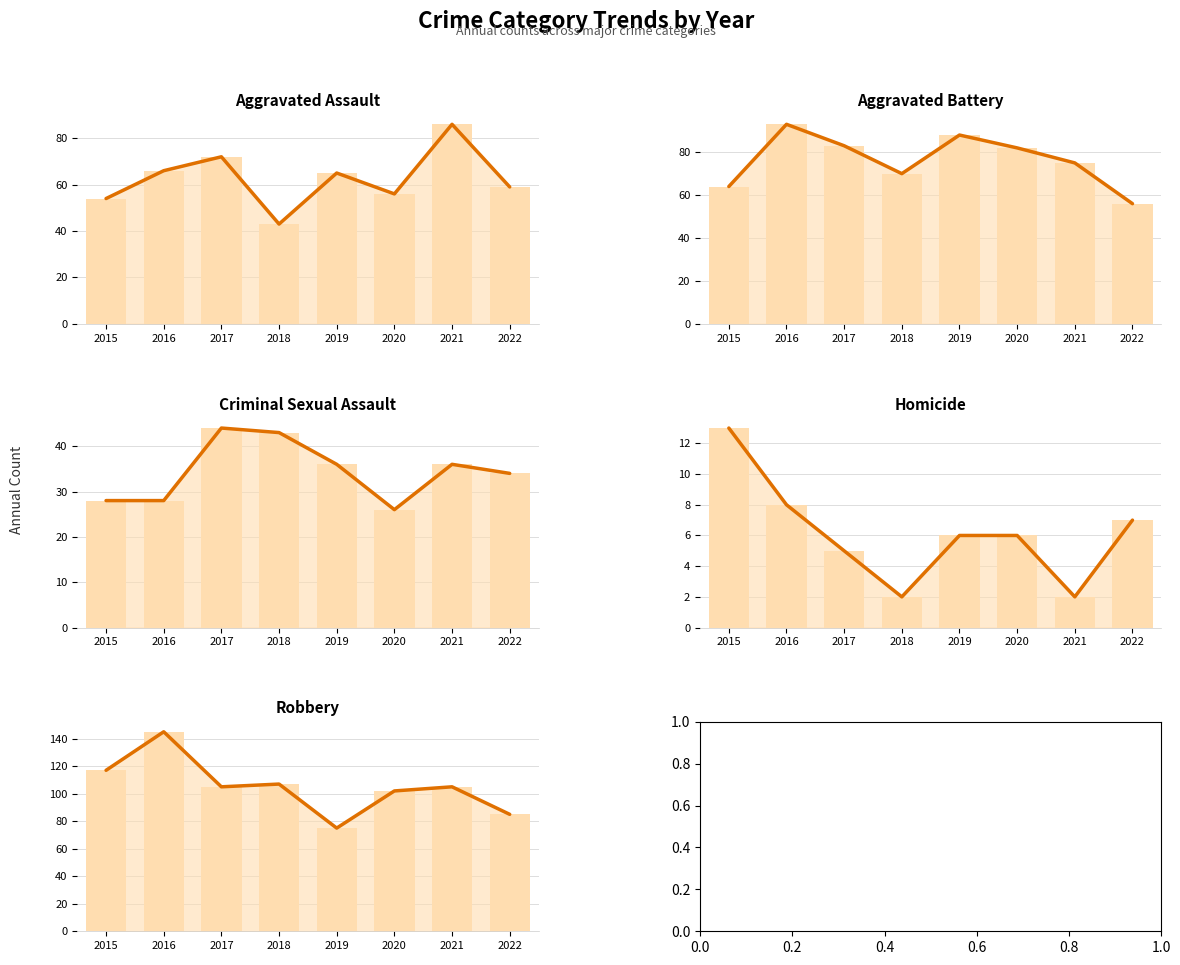

Reading left to right, what are all the values shown in this chart?

Aggravated Assault: 2015=54	2016=66	2017=72	2018=43	2019=65	2020=56	2021=86	2022=59
Aggravated Battery: 2015=64	2016=93	2017=83	2018=70	2019=88	2020=82	2021=75	2022=56
Criminal Sexual Assault: 2015=28	2016=28	2017=44	2018=43	2019=36	2020=26	2021=36	2022=34
Homicide: 2015=13	2016=8	2017=5	2018=2	2019=6	2020=6	2021=2	2022=7
Robbery: 2015=117	2016=145	2017=105	2018=107	2019=75	2020=102	2021=105	2022=85